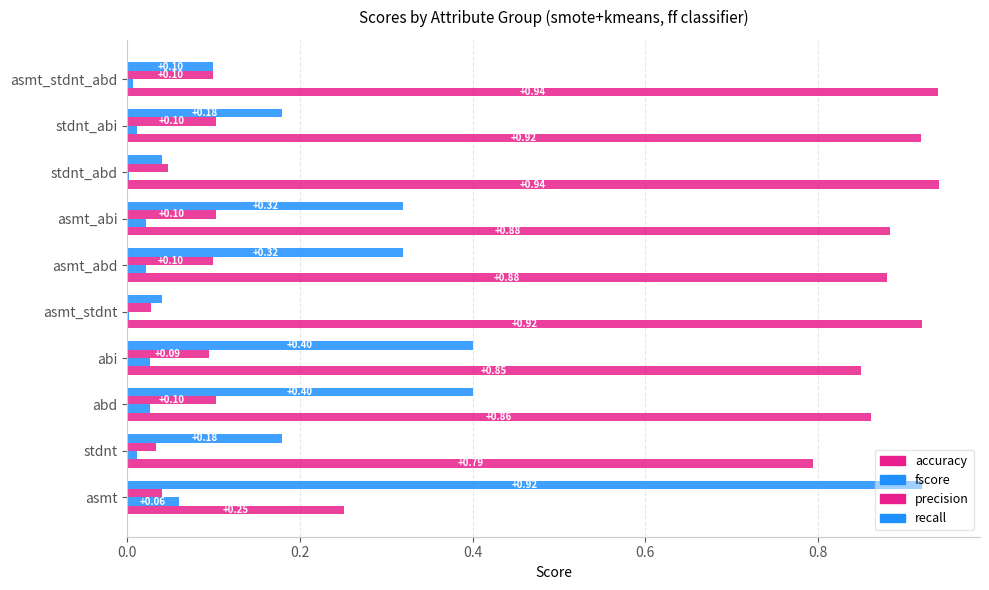

How many categories are shown in the chart?

10